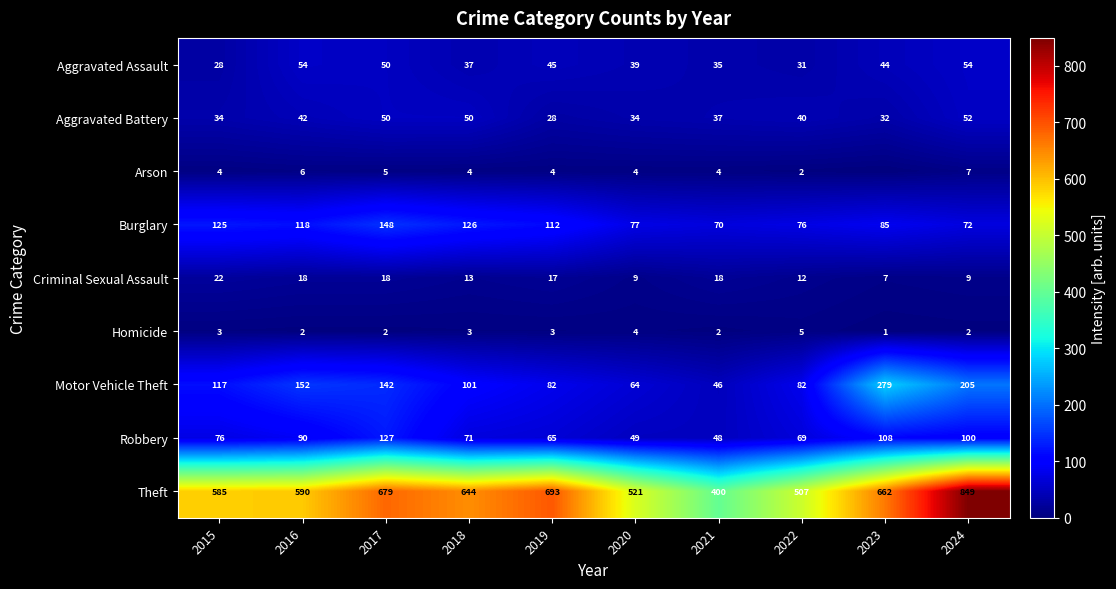

True or false: Burglary has a value of 122 at 2023.

False